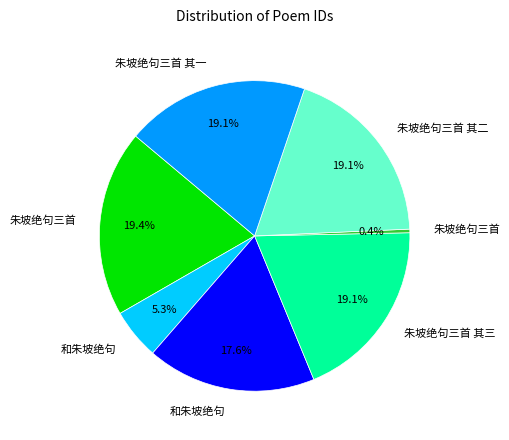

Is there a majority slice in this chart?

No